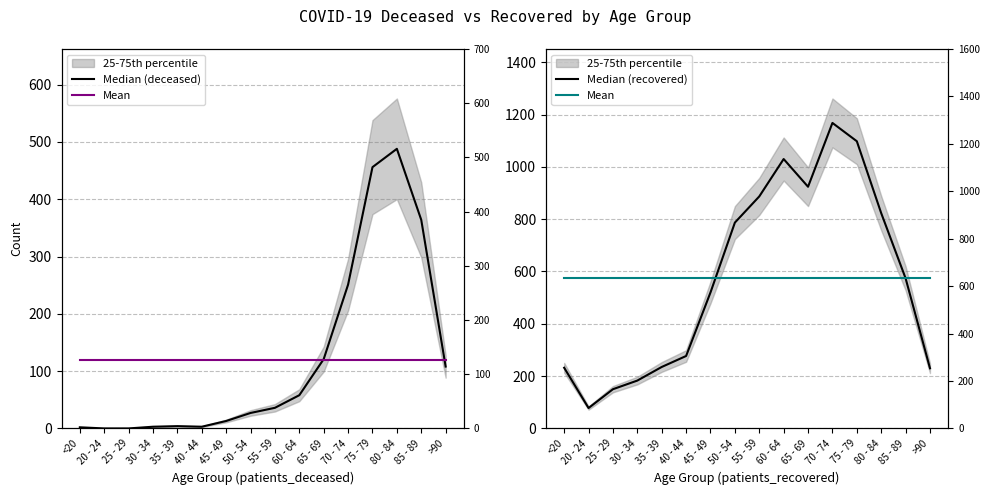

Is it true that Median (deceased) equals 199 at 65 - 69?

False